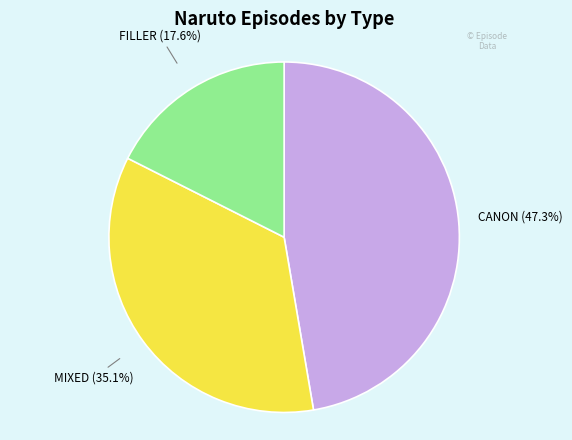

Is there a majority slice in this chart?

No